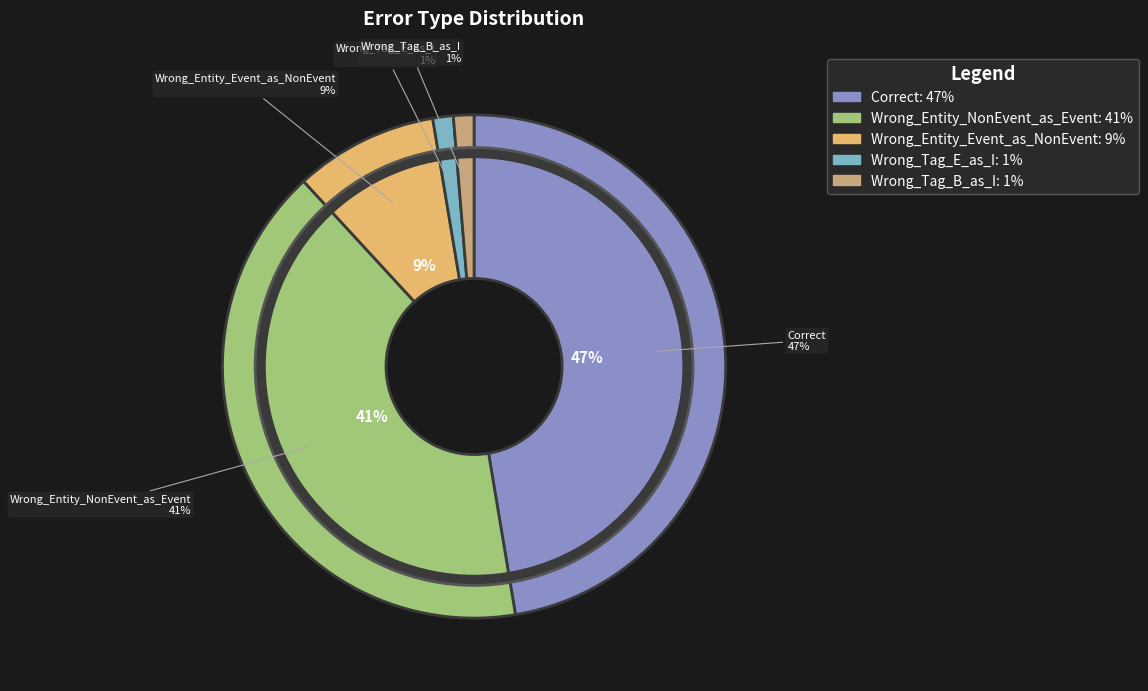

Count the number of slices in the pie.

5